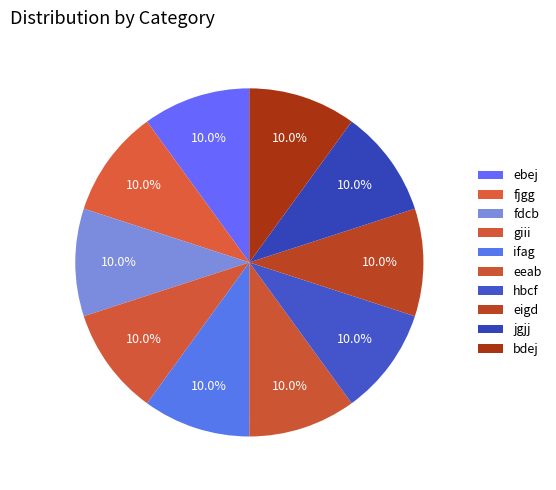

To the nearest percent, what percentage of the pie is fjgg?

10%